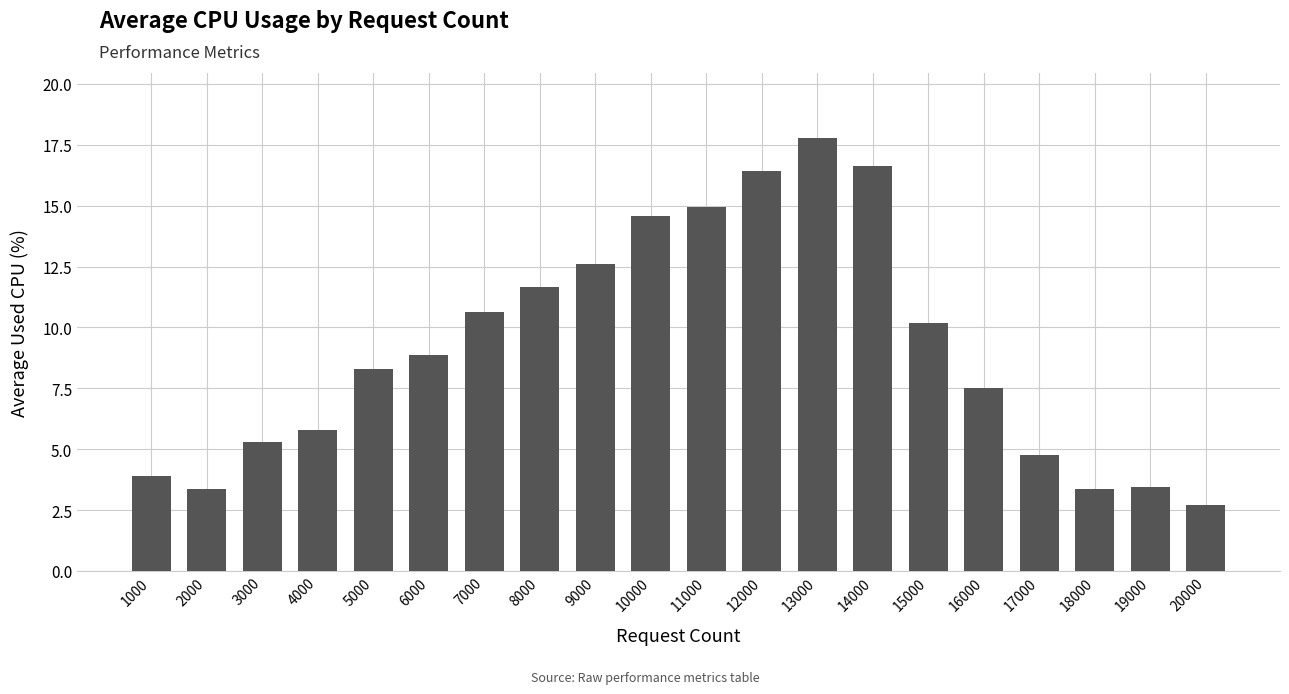

What is the value of the 20th bar from the left?

2.7